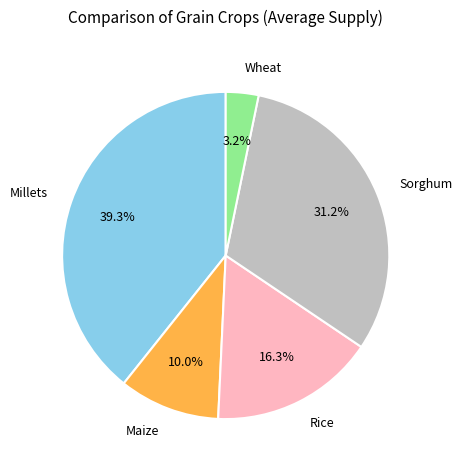

What portion of the pie excludes Maize?

90.0%